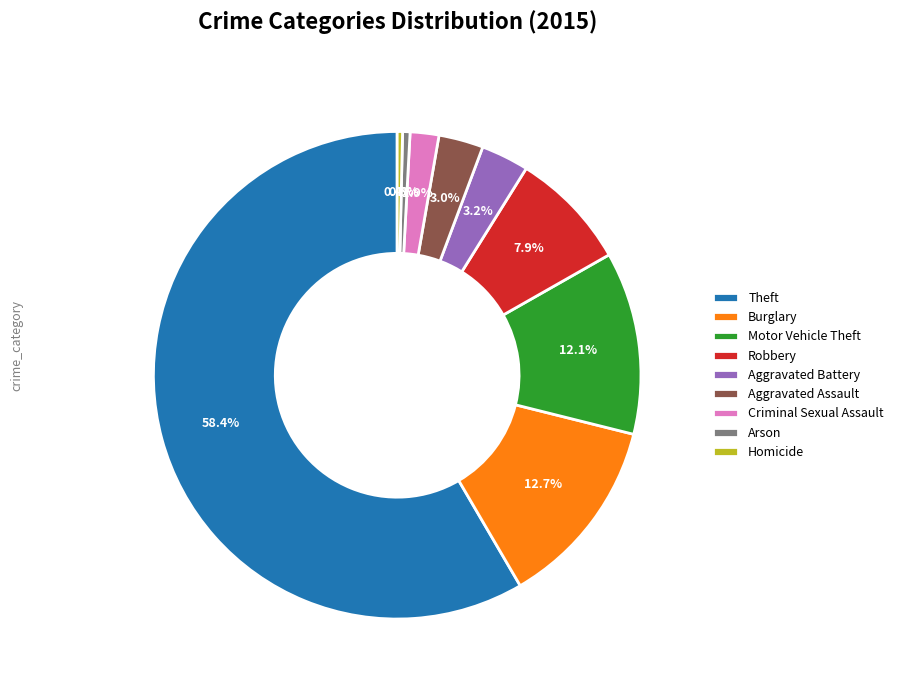

Approximately how many times larger is the value at Motor Vehicle Theft compared to Aggravated Battery?

3.8